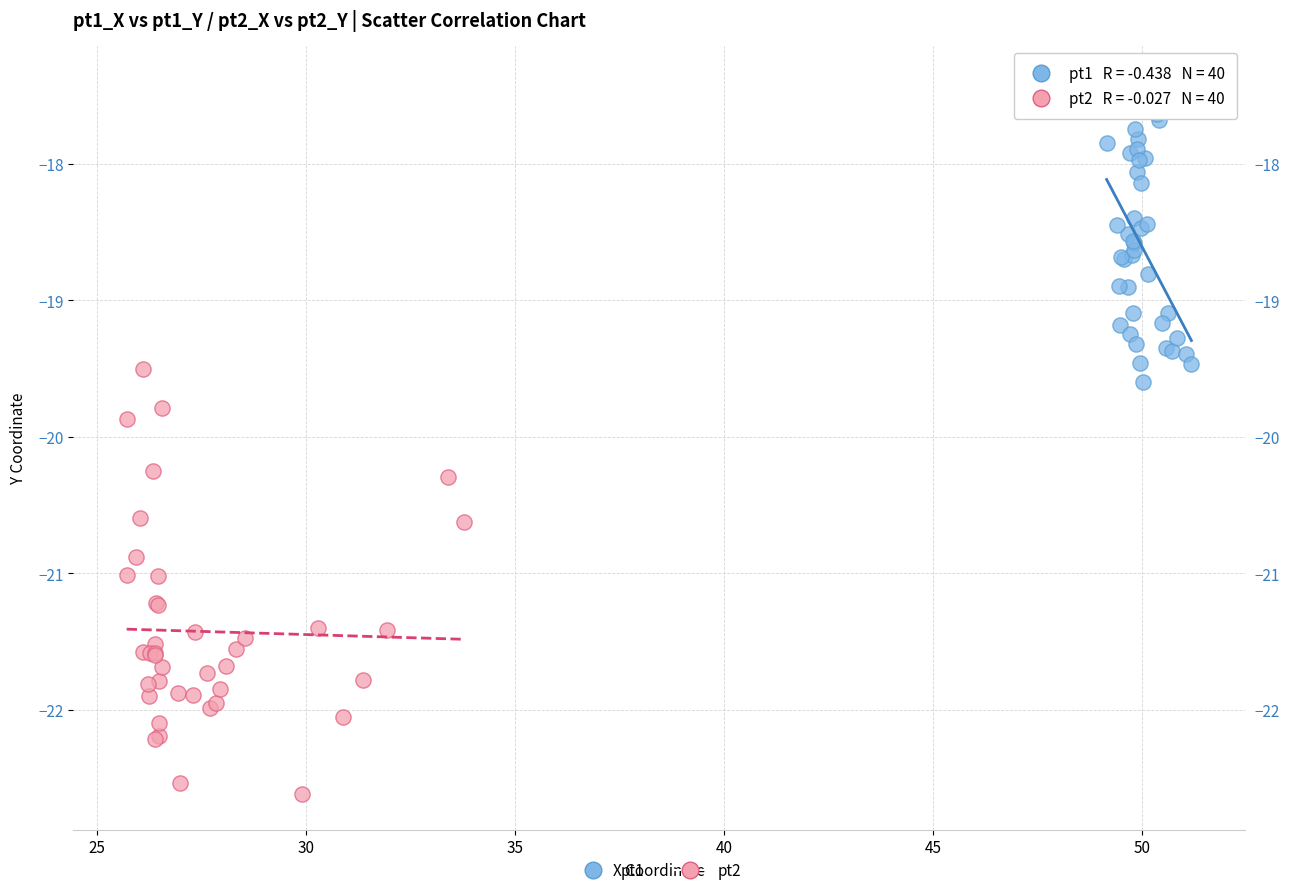

Which series contains the highest Y value?

pt1